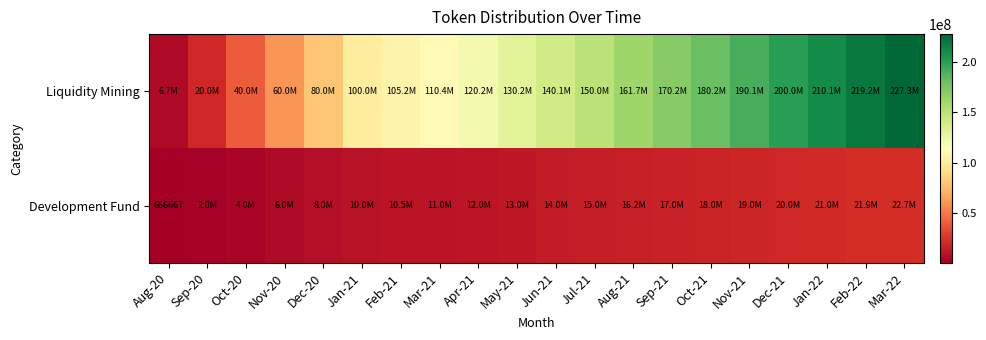

At which label does Liquidity Mining reach its minimum?

Aug-20